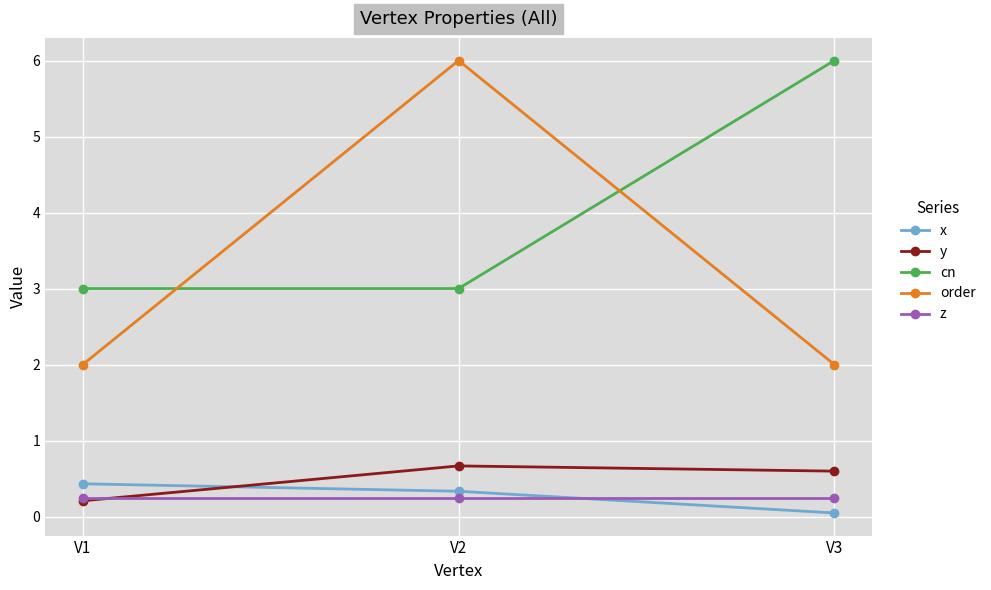

Which series has the largest total across all categories?

cn